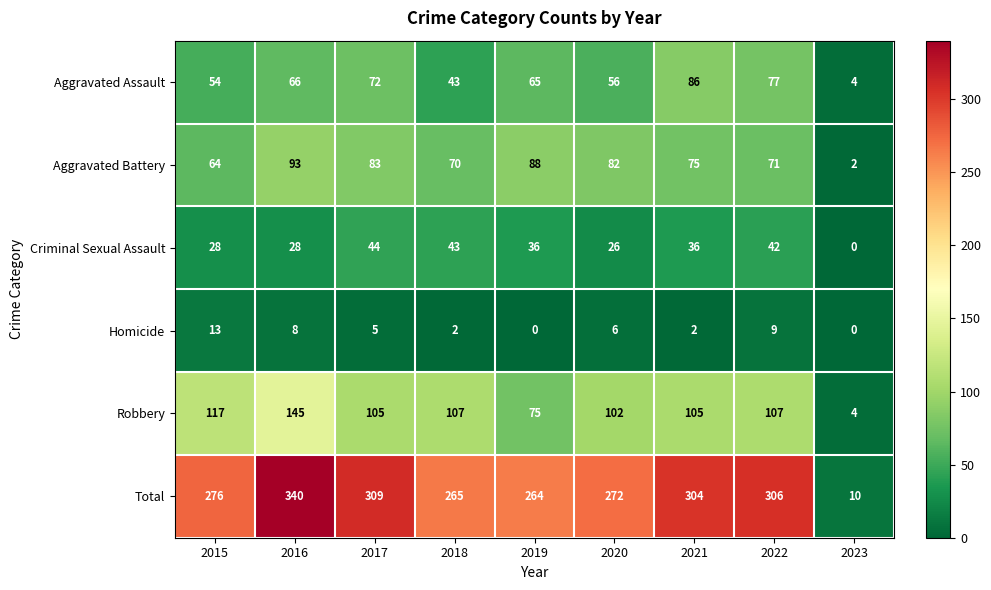

Which series has the largest range (max minus min)?

Total